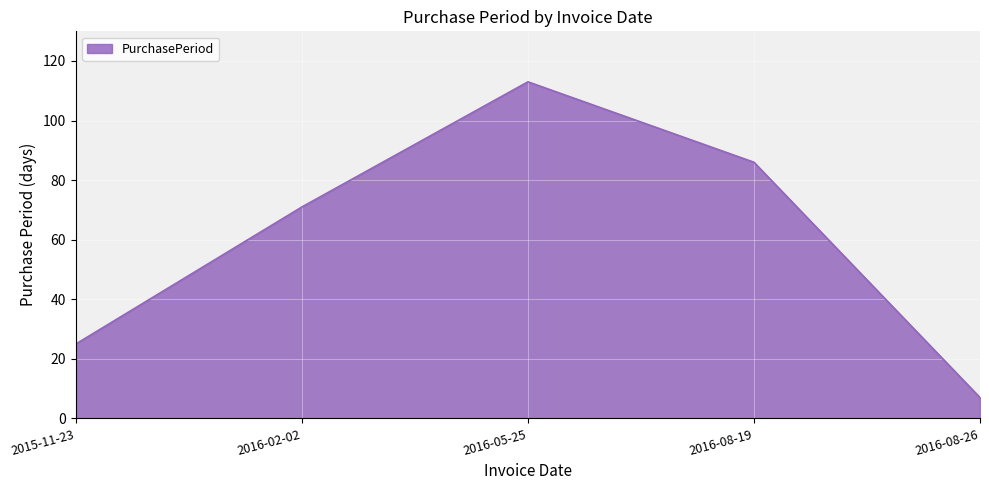

At which label is the value closest to 60?

2016-02-02